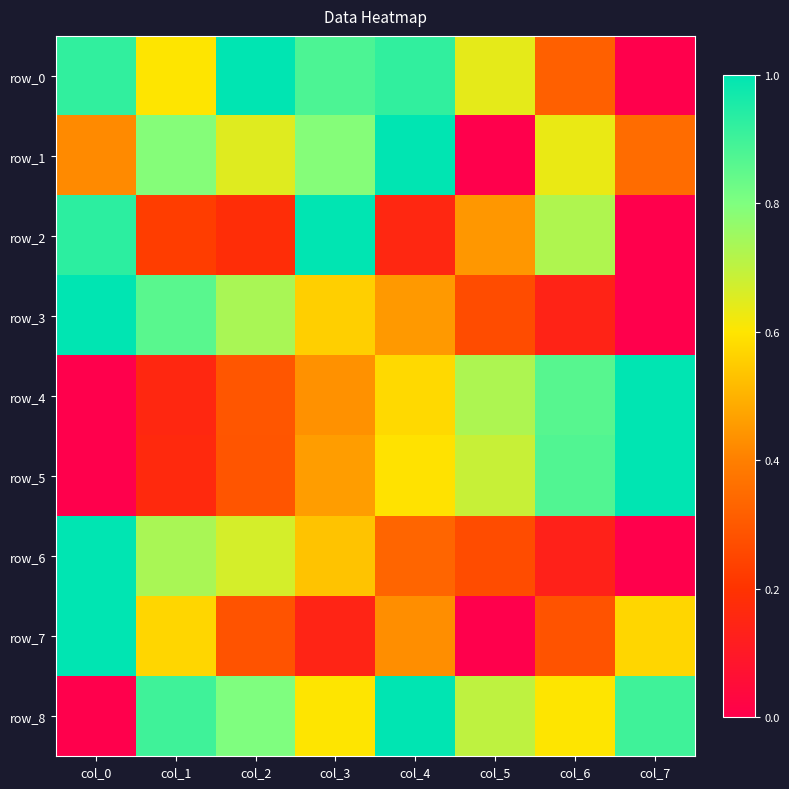

What is the total value across all series at col_4?

5.5